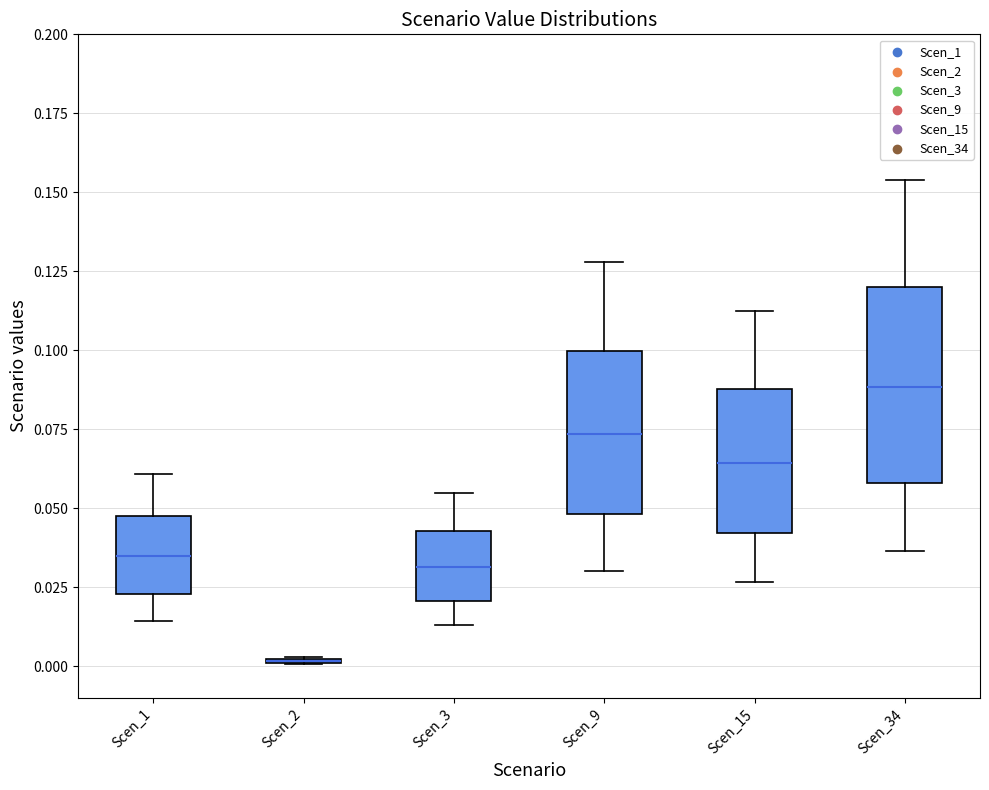

Where does the lower whisker of the box for Scen_15 end on the y-axis? The values are not printed on the chart, so give them approximately, as read against the axis.

0.025